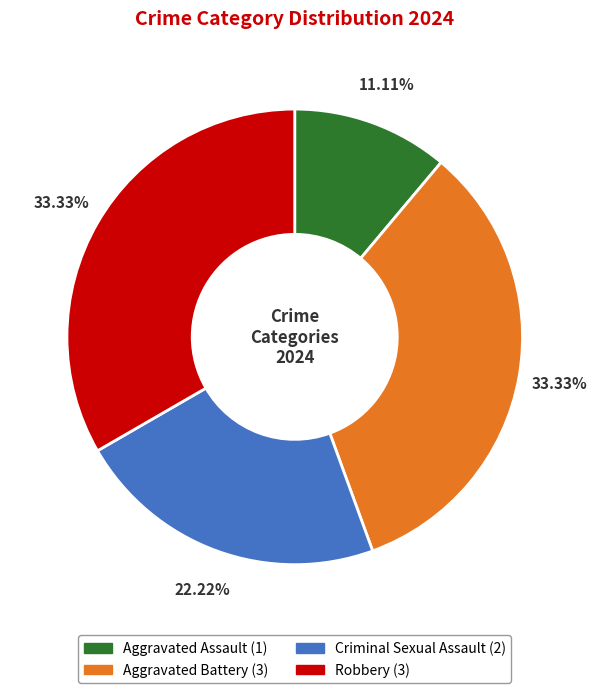

How many segments does this pie chart have?

4